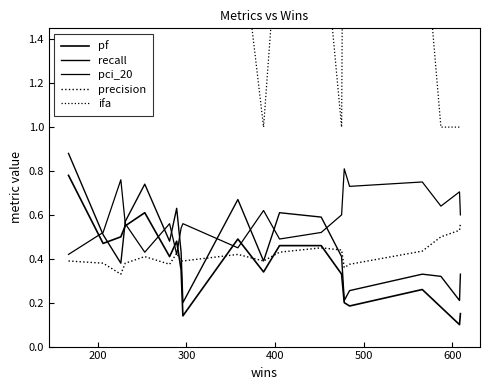

What are all the series names shown in the legend?

pf, recall, pci_20, precision, ifa